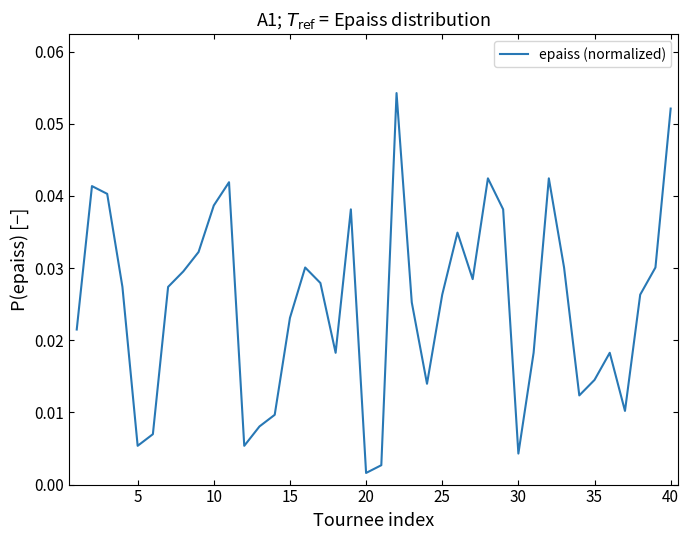

Reading right to left, transcribe all the data shown in this chart.

0.1	0.0	0.0	0.0	0.0	0.0	0.0	0.0	0.0	0.0	0.0	0.0	0.0	0.0	0.0	0.0	0.0	0.0	0.1	0.0	0.0	0.0	0.0	0.0	0.0	0.0	0.0	0.0	0.0	0.0	0.0	0.0	0.0	0.0	0.0	0.0	0.0	0.0	0.0	0.0